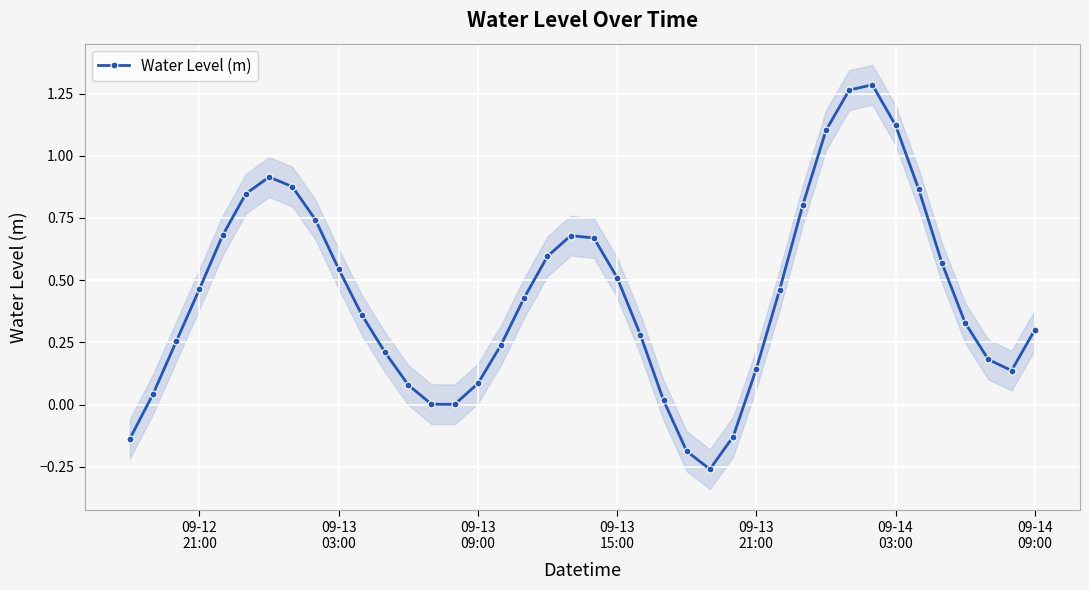

How many interior local valleys does the Water Level (m) series have?

3